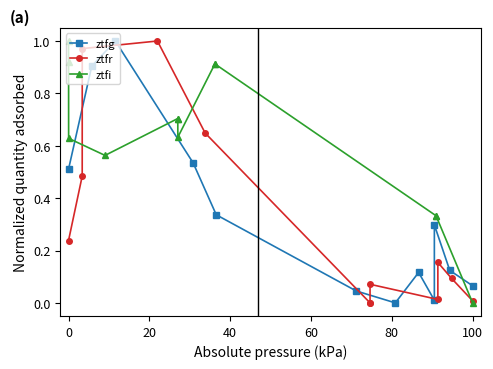

How many interior local peaks does the ztfg series have?

3